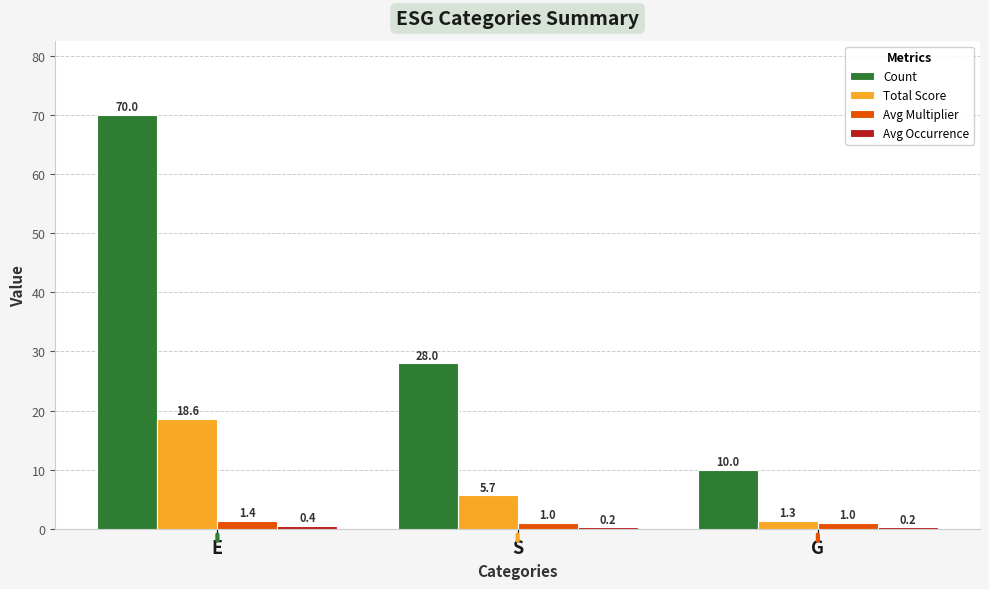

What is the spread (max minus min) of values at E?

69.6